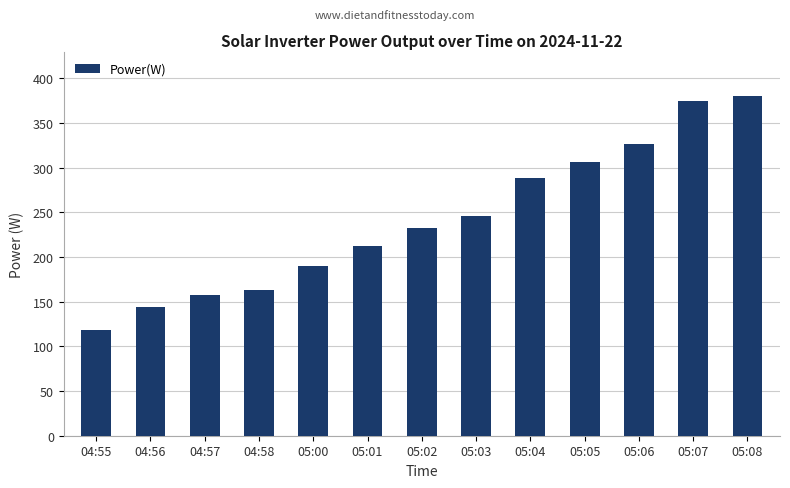

Approximately how many times larger is the value at 05:06 compared to 05:01?

1.5